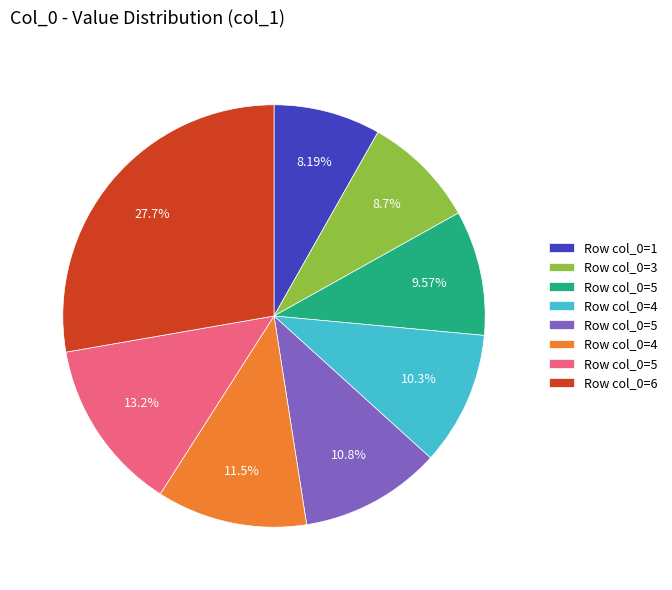

How many slices are in this pie chart?

8